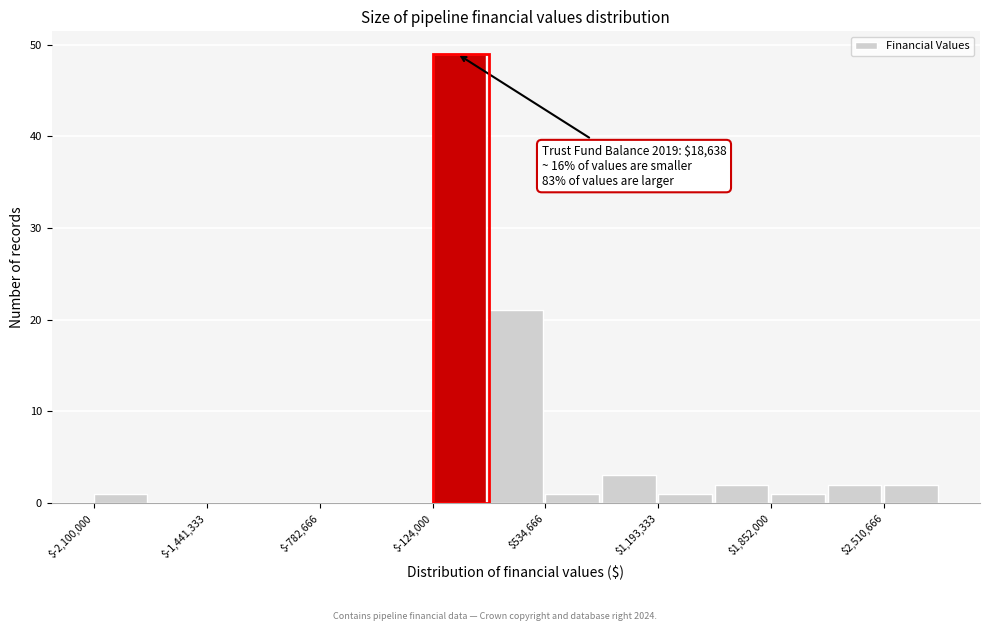

Read against the x-axis, roughly where is the centre of the tallest bar?

0